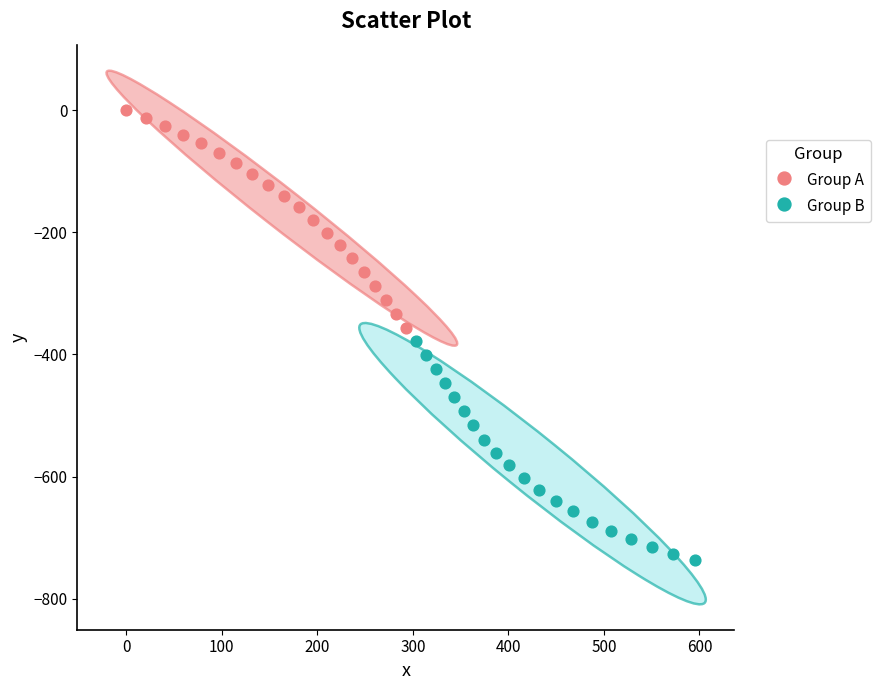

What are all the series names shown in the legend?

Group A, Group B